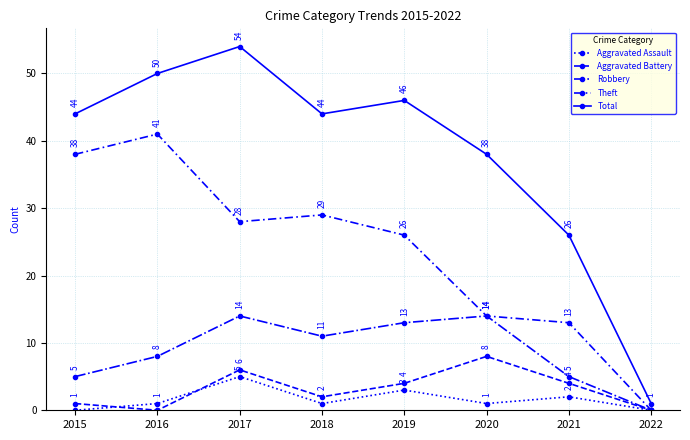

How many lines are shown in the chart?

5